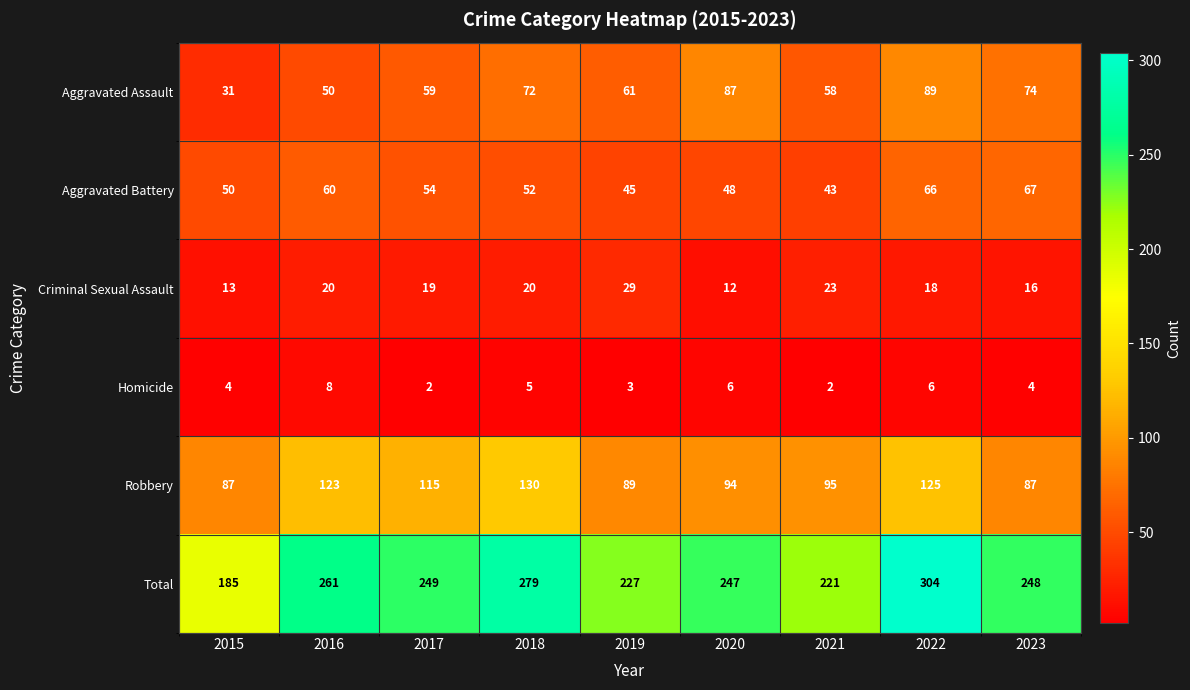

Between 2015 and 2018, which series saw the biggest shift?

Total